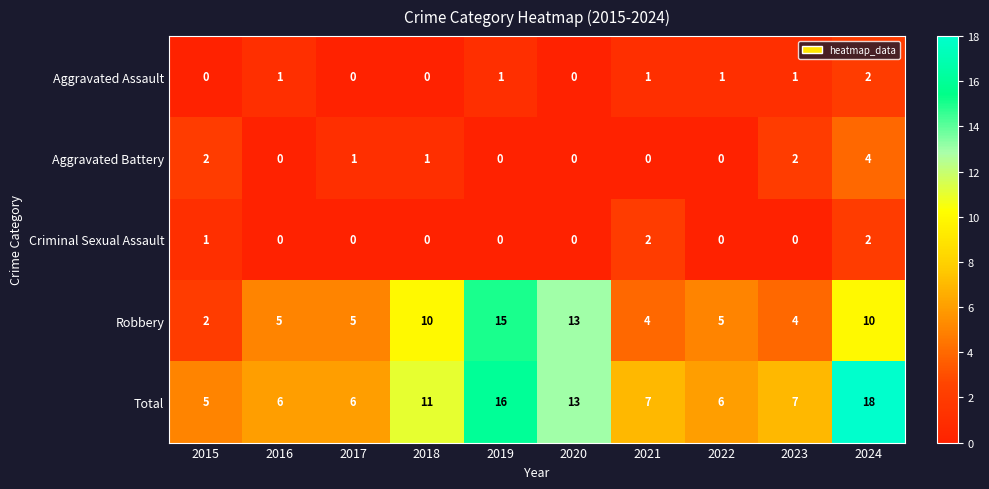

Is the value of Total at 2024 greater than the value of Aggravated Battery at 2023?

Yes